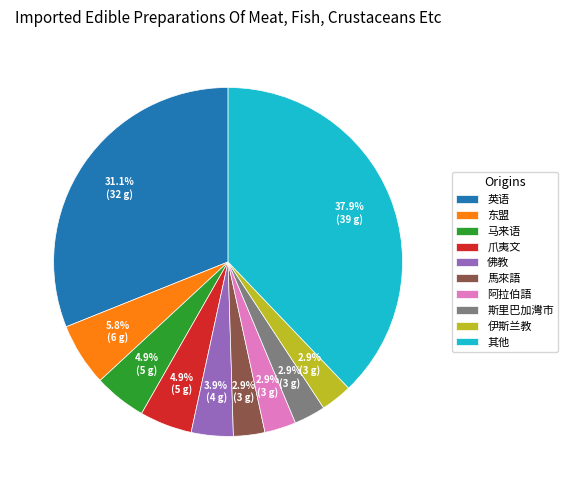

Does any single category account for the majority?

No